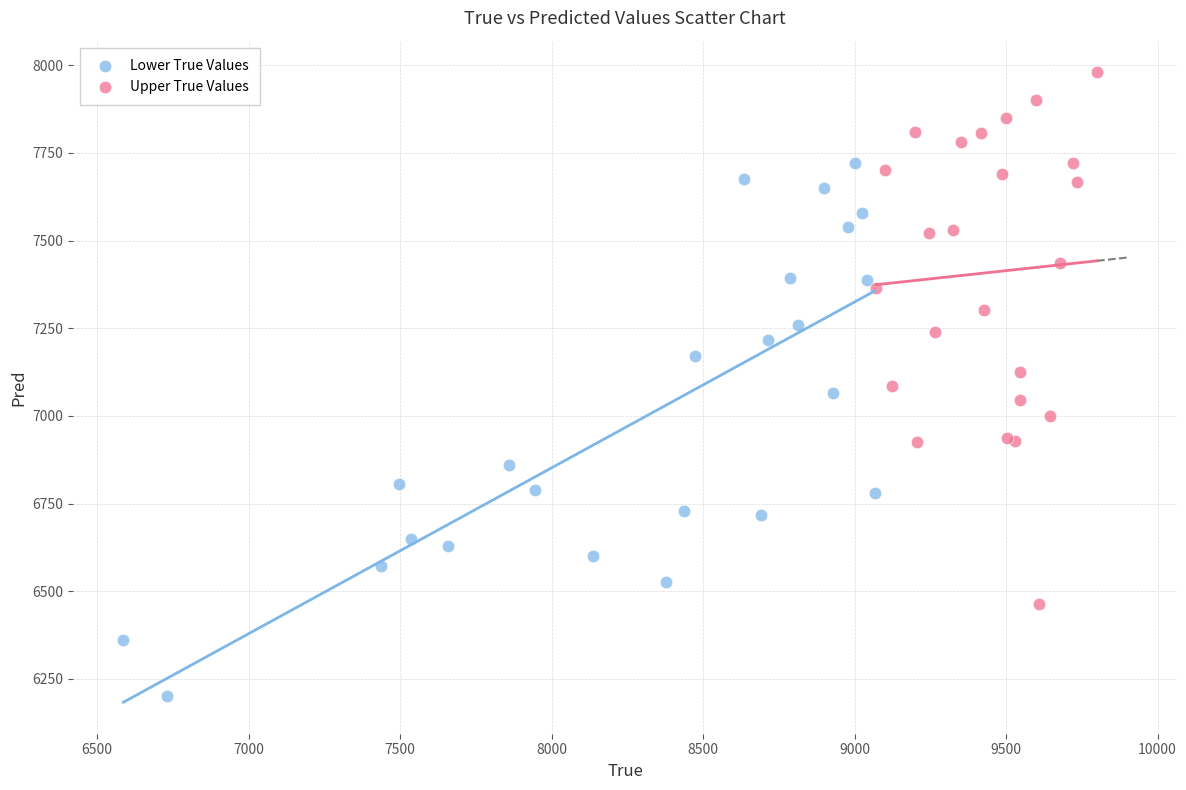

What are all the series names shown in the legend?

Lower True Values, Upper True Values